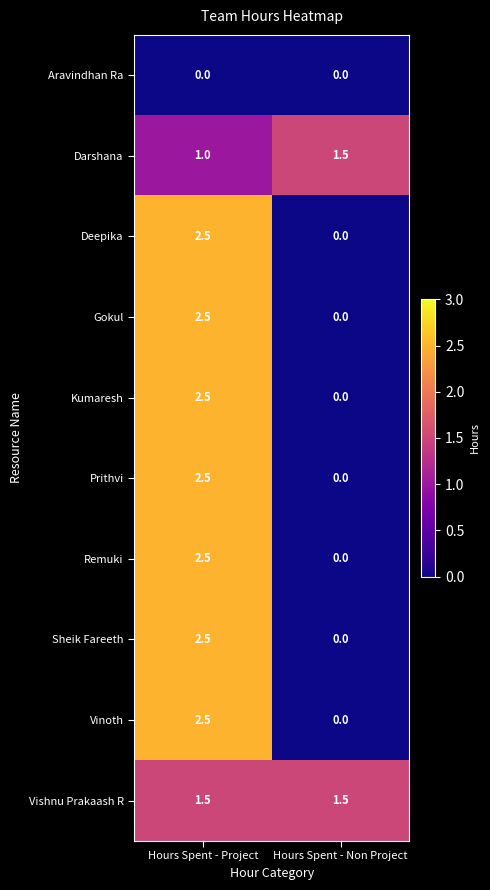

What value does the Vishnu Prakaash R series have at Hours Spent - Project?

1.5